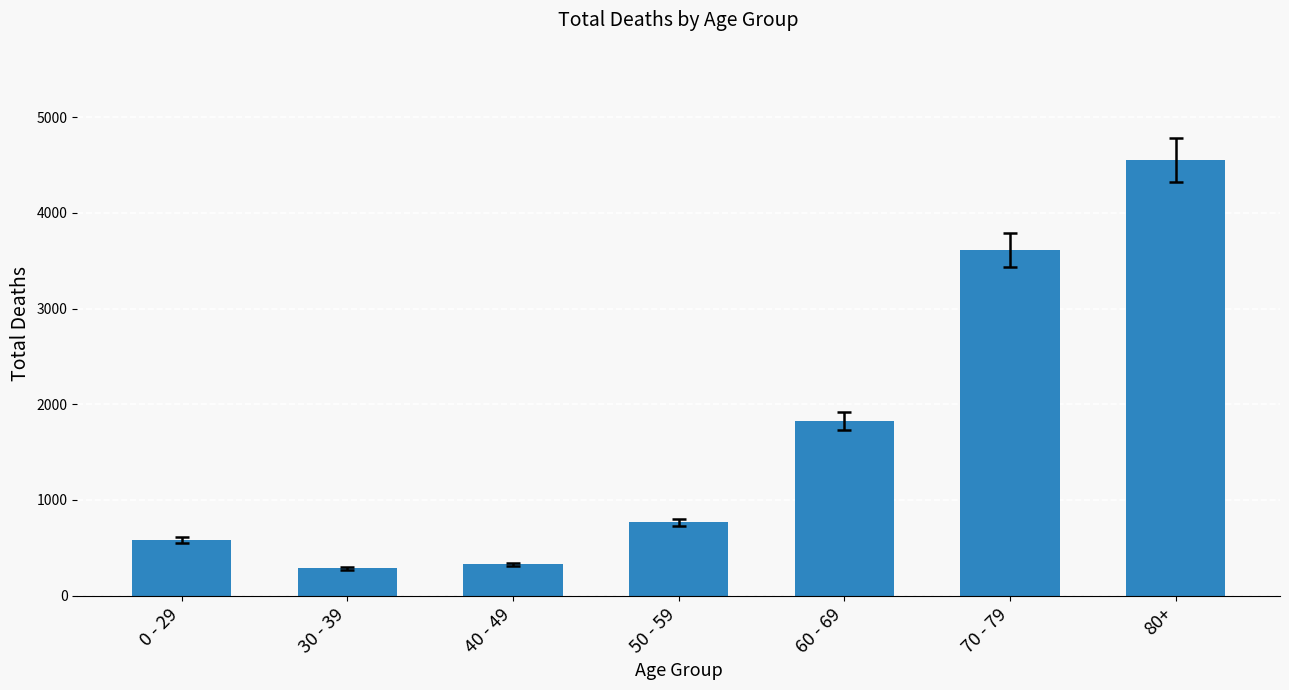

What is the change in value from 50 - 59 to 70 - 79?

+2846